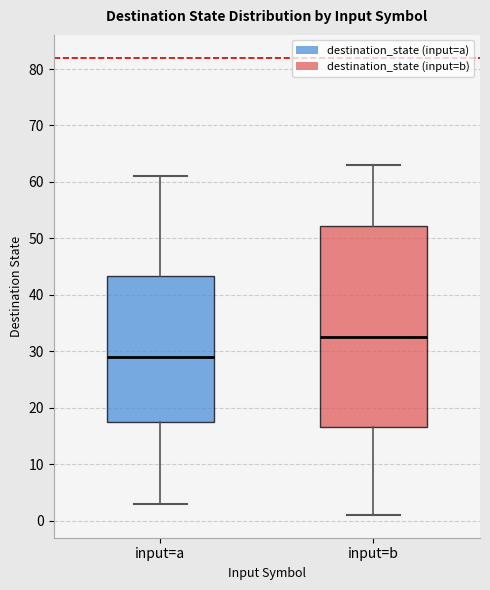

Reading left to right, transcribe this box plot: for each box, give where its median line is, the range the box spans, and where its two whiskers end, as read against the y-axis. The values are not printed on the chart, so give them approximately, as read against the axis.

input=a: median 29, box 18 to 43, whiskers 3 to 61
input=b: median 33, box 17 to 52, whiskers 1 to 63